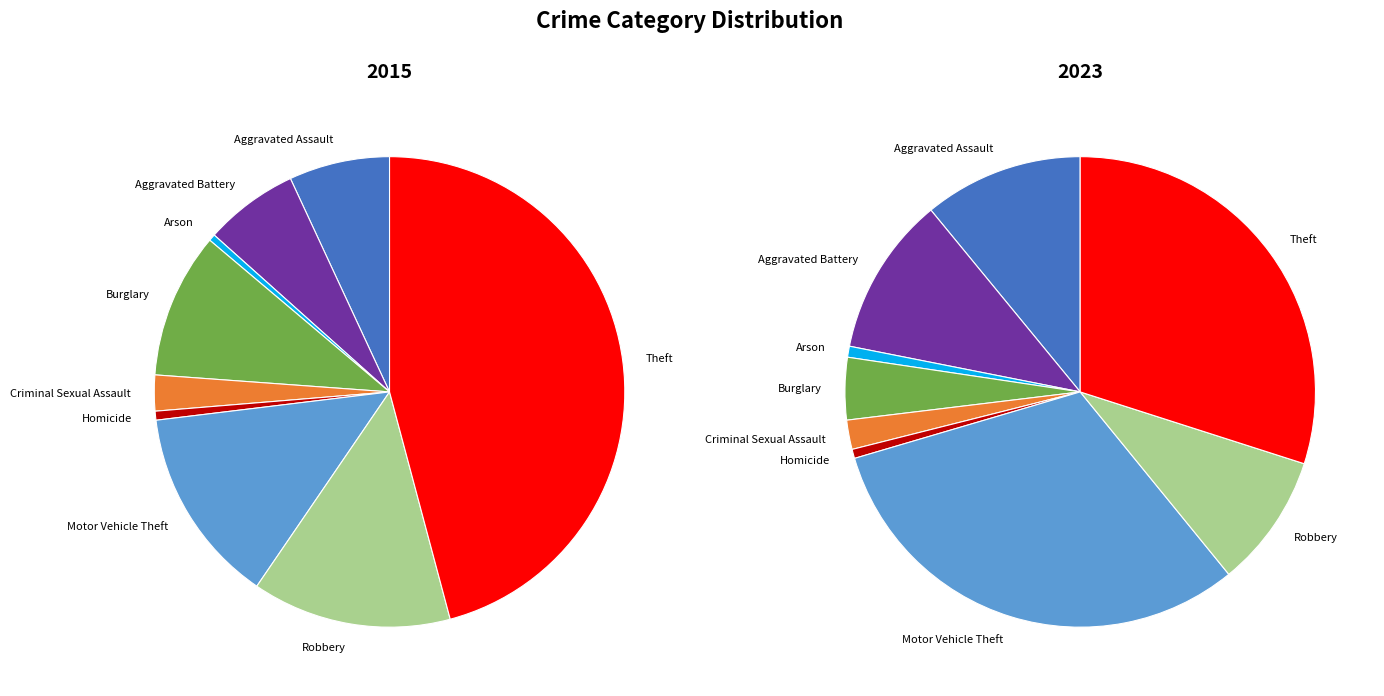

To the nearest percent, what is the combined percentage of Burglary and Motor Vehicle Theft?

24%